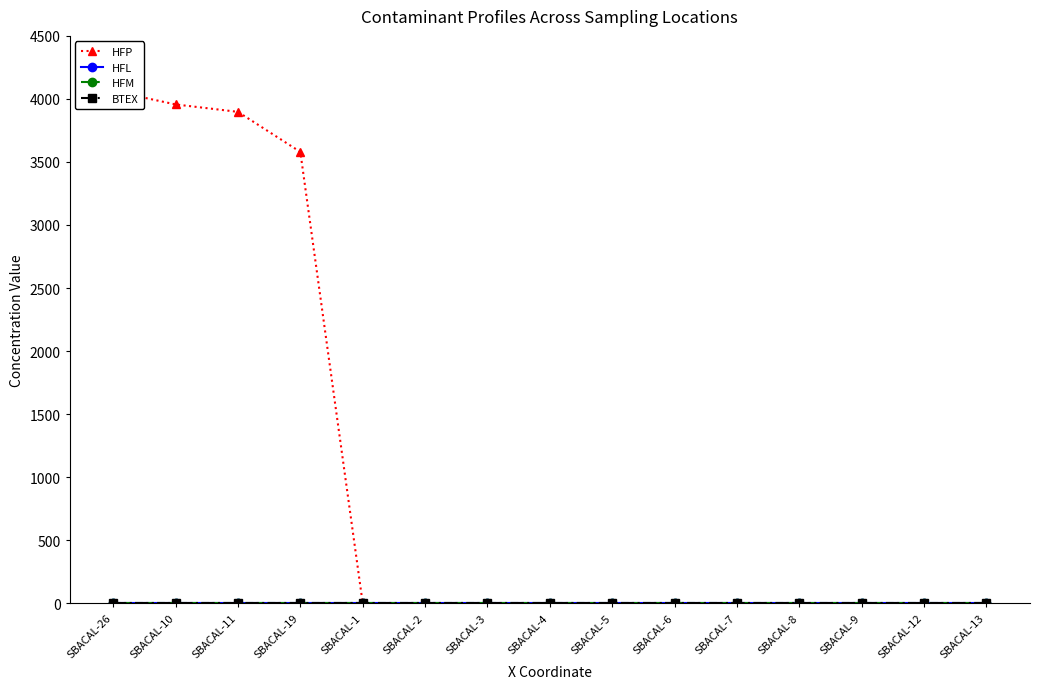

True or false: HFP and HFM cross at least once.

False